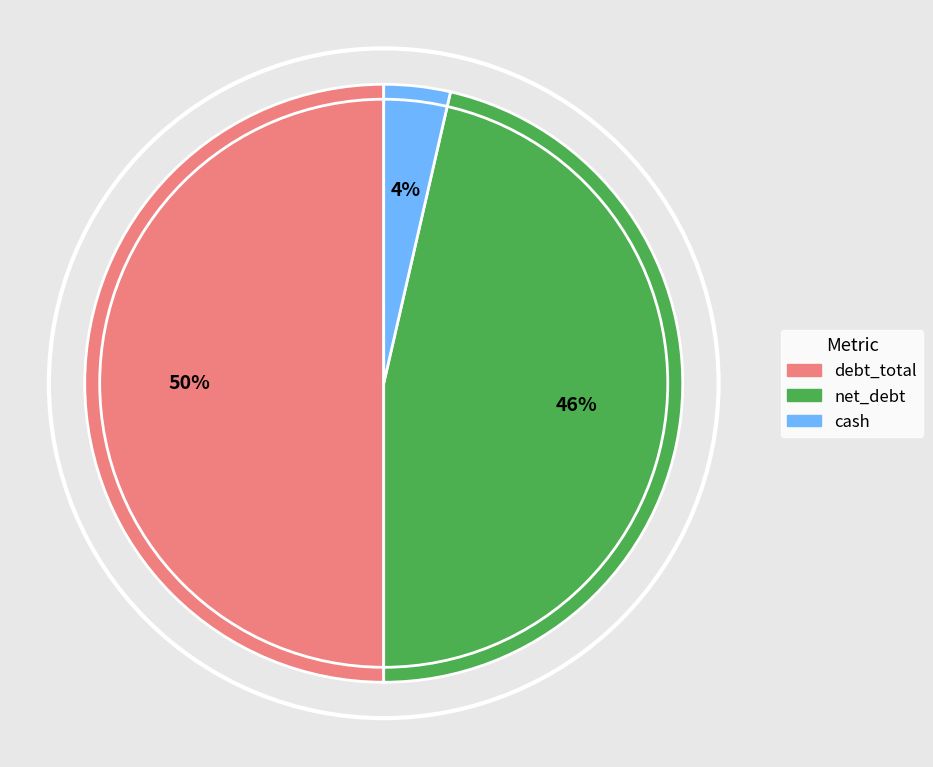

To the nearest percent, what portion does net_debt represent?

46%